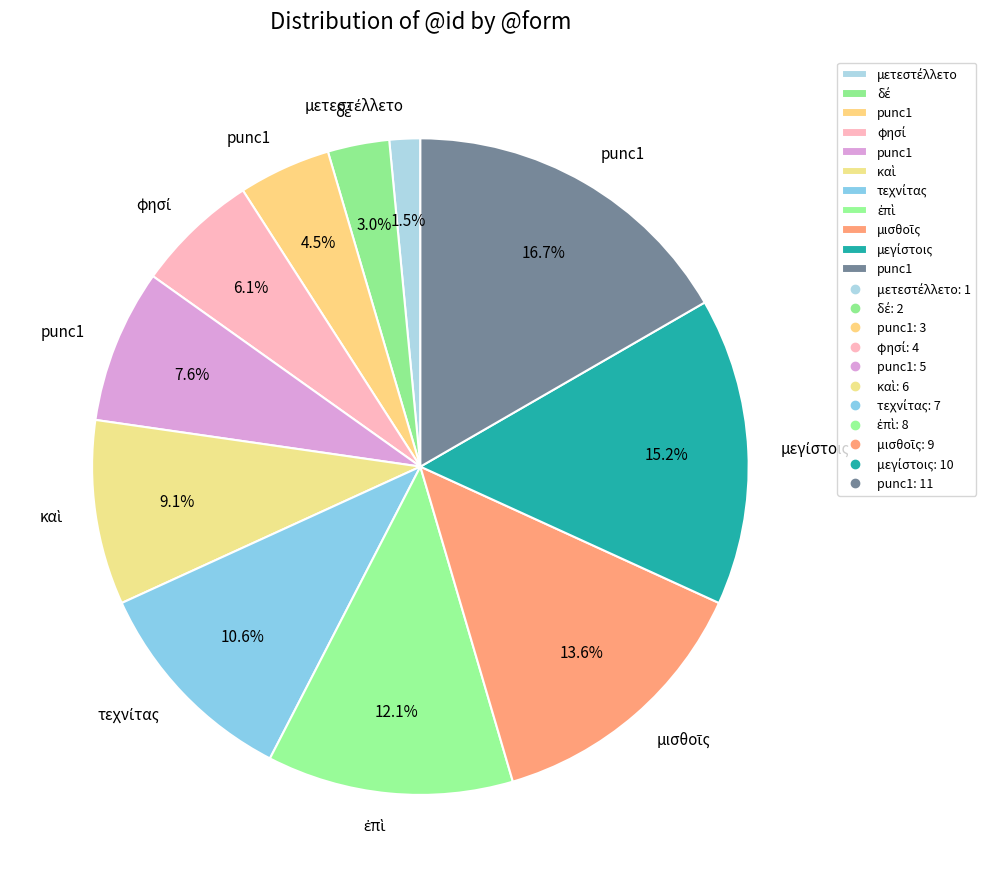

How many slices are in this pie chart?

11